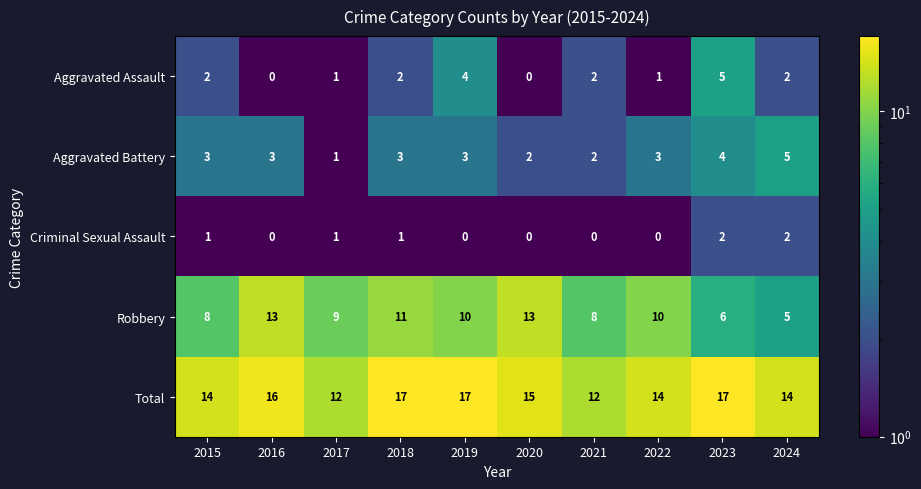

What is the maximum value for Robbery?

13